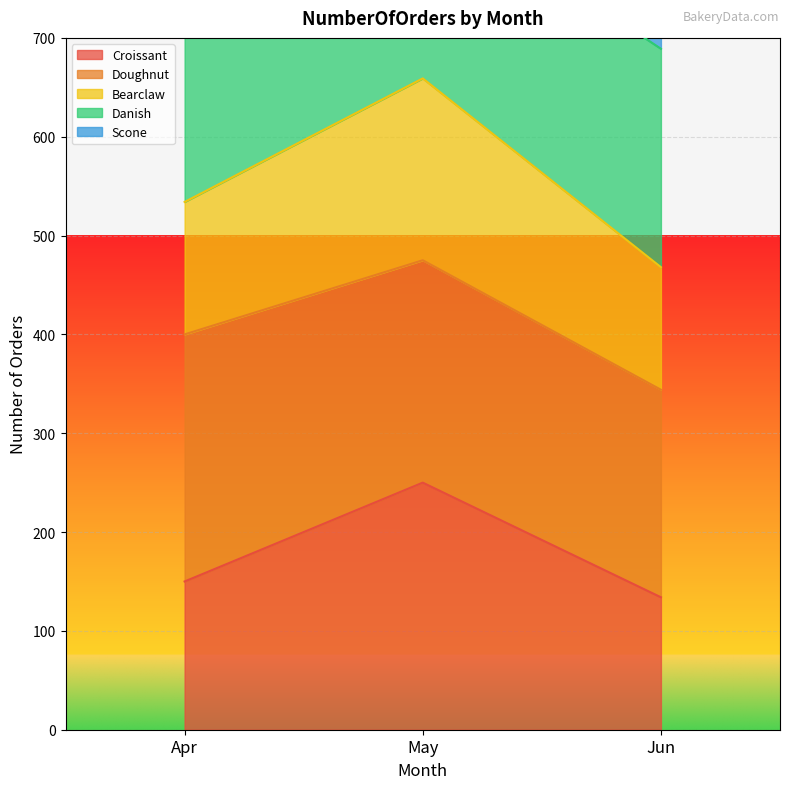

What is the minimum value shown in the chart?

134